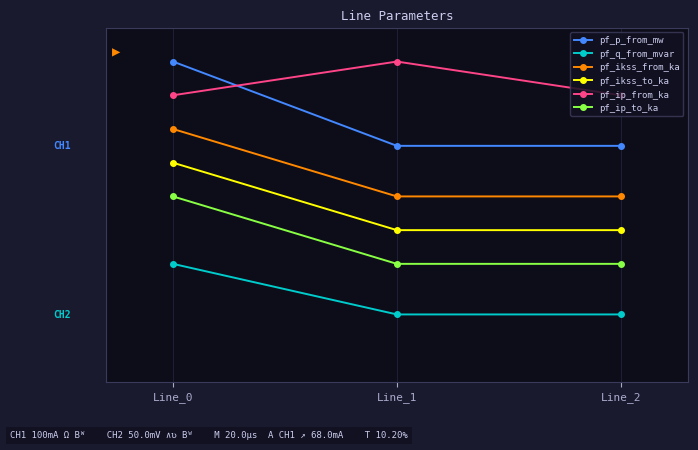

Reading left to right, transcribe all the data shown in this chart.

pf_p_from_mw: 0.9	0.7	0.7
pf_q_from_mvar: 0.3	0.2	0.2
pf_ikss_from_ka: 0.8	0.6	0.6
pf_ikss_to_ka: 0.7	0.5	0.5
pf_ip_from_ka: 0.8	0.9	0.8
pf_ip_to_ka: 0.6	0.3	0.3